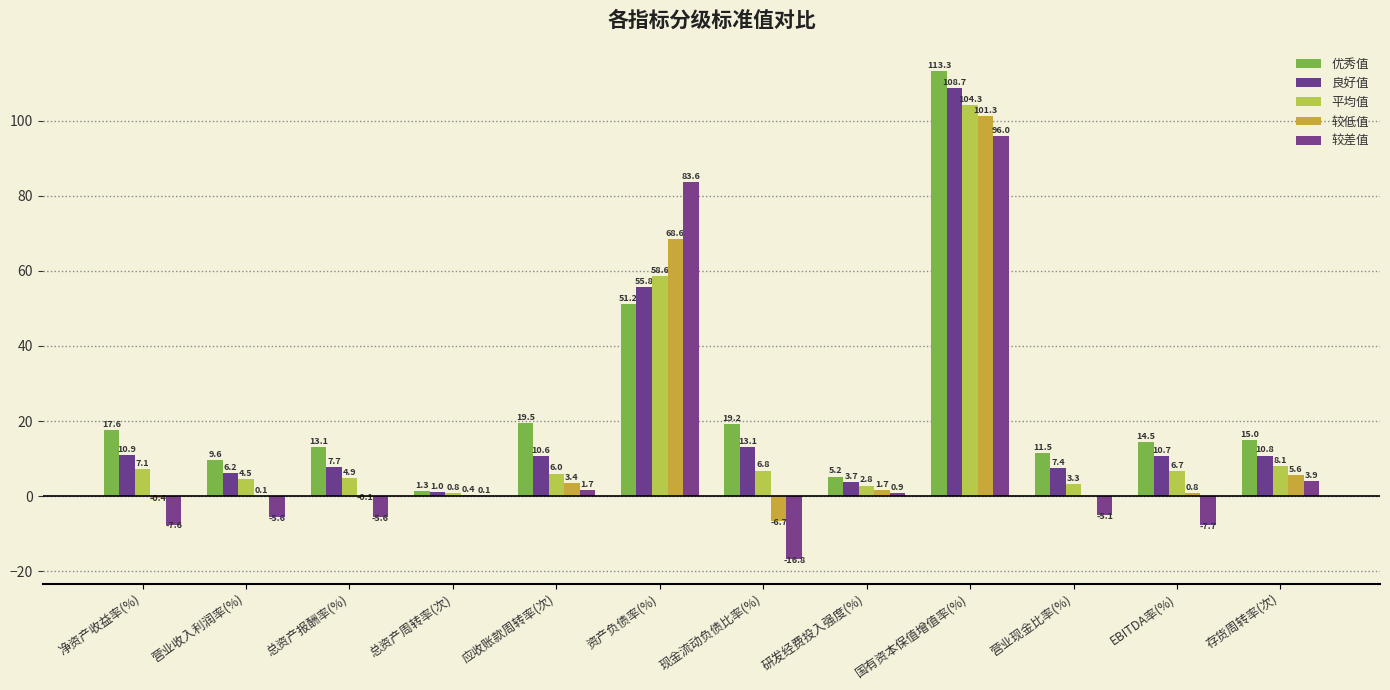

What is the total value across all series at 应收账款周转率(次)?

41.2